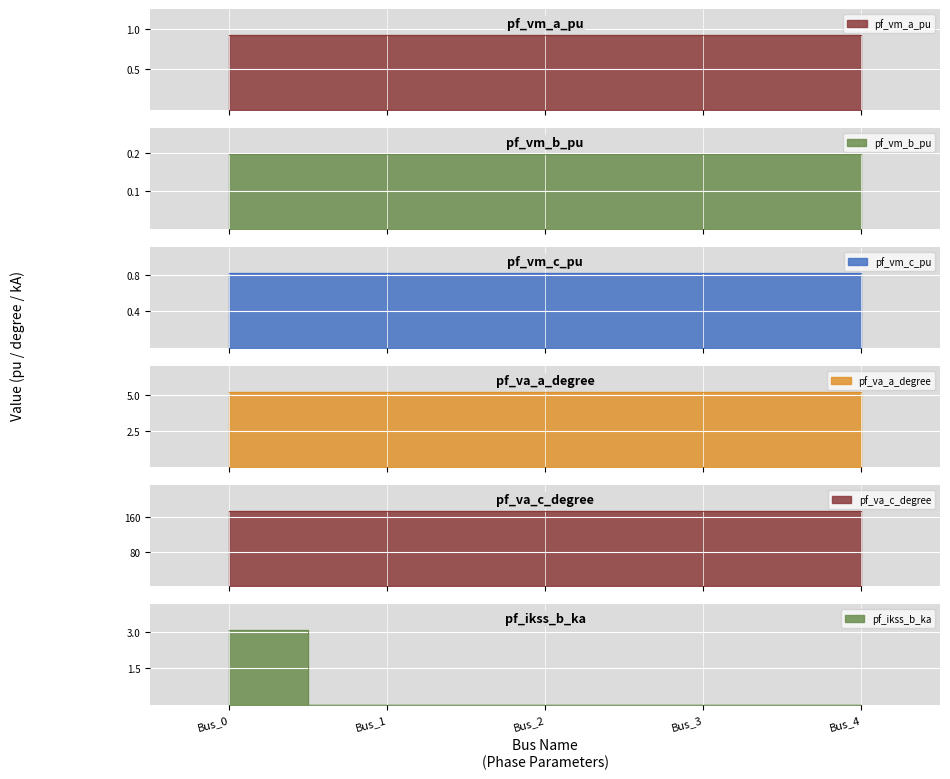

What is the value of the pf_va_c_degree point at the 2nd from the left?

174.2